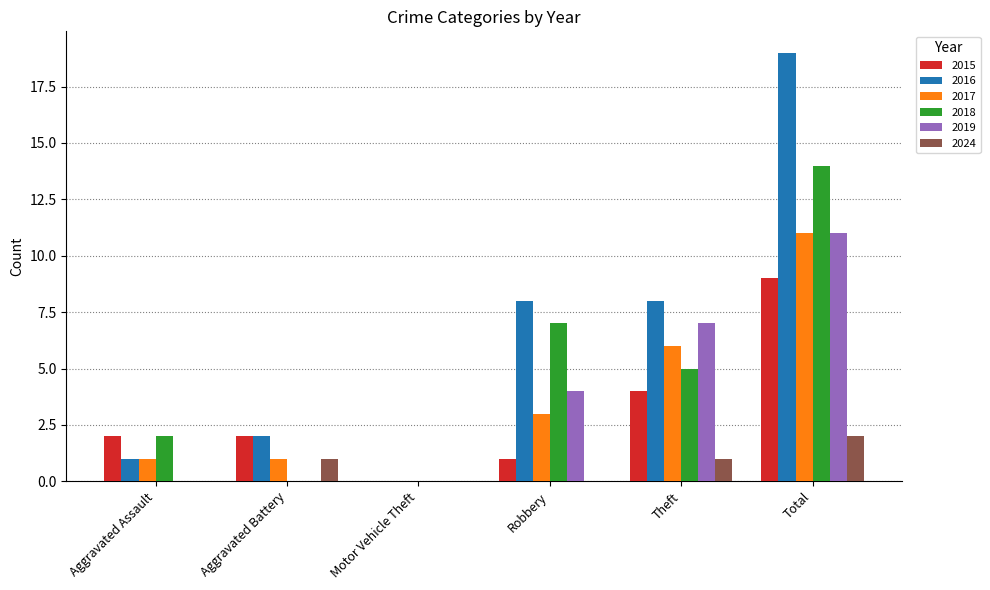

Reading right to left, extract all data points from this chart.

2015: Total=9	Theft=4	Robbery=1	Motor Vehicle Theft=0	Aggravated Battery=2	Aggravated Assault=2
2016: Total=19	Theft=8	Robbery=8	Motor Vehicle Theft=0	Aggravated Battery=2	Aggravated Assault=1
2017: Total=11	Theft=6	Robbery=3	Motor Vehicle Theft=0	Aggravated Battery=1	Aggravated Assault=1
2018: Total=14	Theft=5	Robbery=7	Motor Vehicle Theft=0	Aggravated Battery=0	Aggravated Assault=2
2019: Total=11	Theft=7	Robbery=4	Motor Vehicle Theft=0	Aggravated Battery=0	Aggravated Assault=0
2024: Total=2	Theft=1	Robbery=0	Motor Vehicle Theft=0	Aggravated Battery=1	Aggravated Assault=0